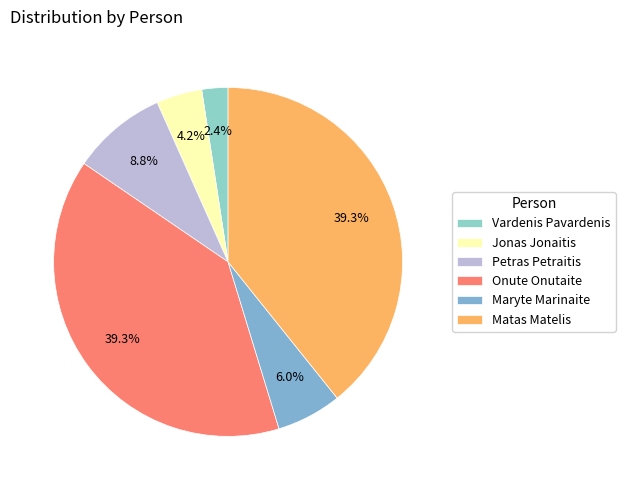

Rank the categories by value from highest to lowest.

Onute Onutaite, Matas Matelis, Petras Petraitis, Maryte Marinaite, Jonas Jonaitis, Vardenis Pavardenis